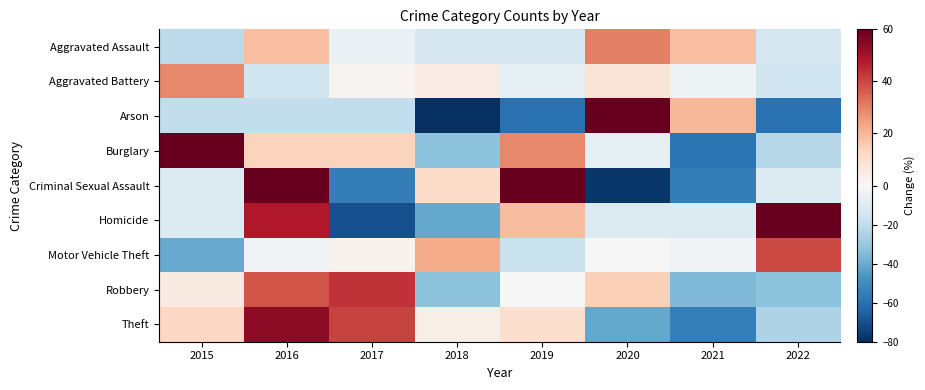

Reading left to right, extract all data points from this chart.

Aggravated Assault: 2015=-21.2	2016=18.2	2017=-5.4	2018=-13.3	2019=-13.3	2020=30.0	2021=18.2	2022=-13.3
Aggravated Battery: 2015=28.8	2016=-16.1	2017=1.9	2018=4.9	2019=-7.1	2020=7.9	2021=-4.1	2022=-16.1
Arson: 2015=-20.0	2016=-20.0	2017=-20.0	2018=-100.0	2019=-60.0	2020=260.0	2021=20.0	2022=-60.0
Burglary: 2015=65.2	2016=13.5	2017=13.5	2018=-32.9	2019=29.0	2020=-7.1	2021=-58.7	2022=-22.6
Criminal Sexual Assault: 2015=-11.1	2016=77.8	2017=-55.6	2018=11.1	2019=122.2	2020=-77.8	2021=-55.6	2022=-11.1
Homicide: 2015=-11.1	2016=48.1	2017=-70.4	2018=-40.7	2019=18.5	2020=-11.1	2021=-11.1	2022=77.8
Motor Vehicle Theft: 2015=-40.2	2016=-2.8	2017=2.2	2018=22.1	2019=-17.8	2020=-0.3	2021=-2.8	2022=39.6
Robbery: 2015=5.5	2016=37.7	2017=43.6	2018=-32.6	2019=-0.4	2020=14.3	2021=-35.5	2022=-32.6
Theft: 2015=12.4	2016=53.8	2017=40.5	2018=3.5	2019=10.2	2020=-40.9	2021=-54.9	2022=-24.6